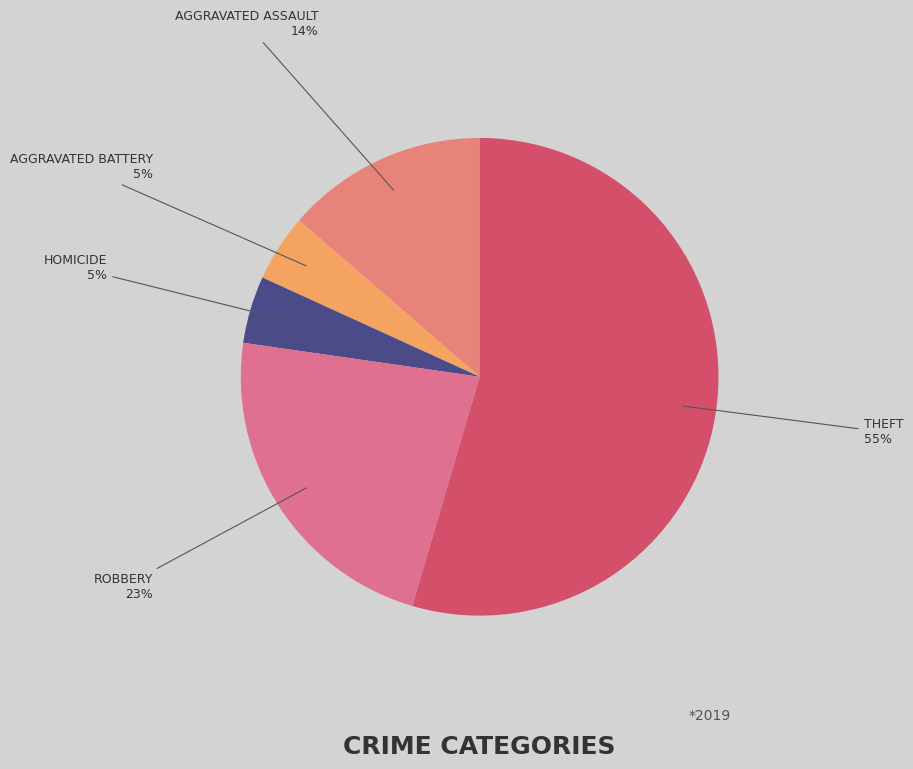

How many segments does this pie chart have?

5